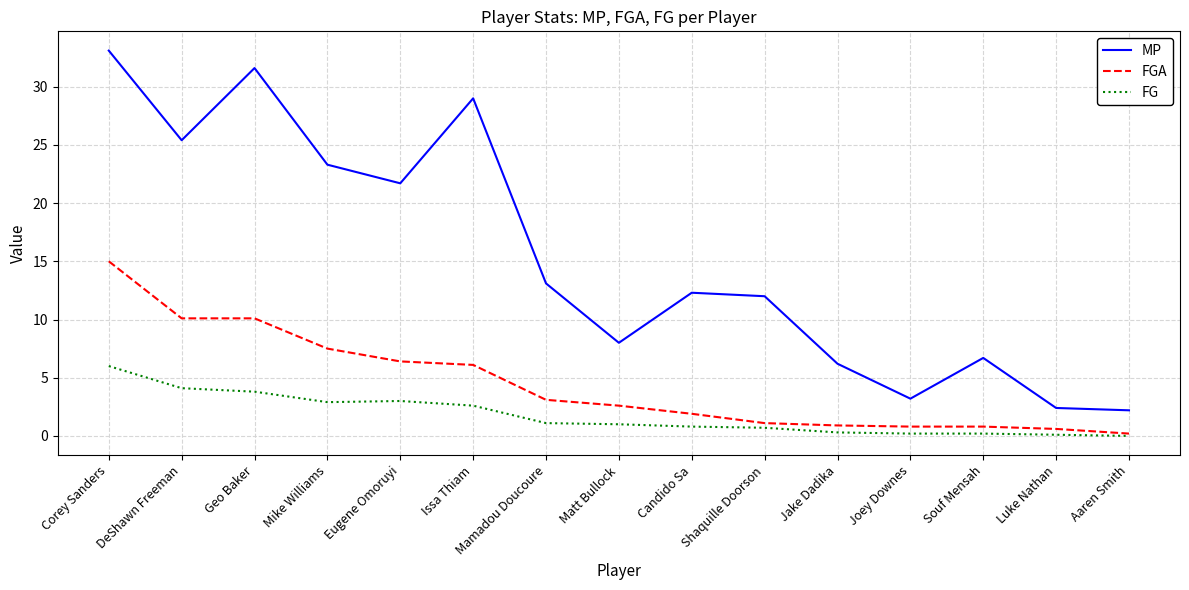

List the series in order of their peak value, lowest first.

FG, FGA, MP